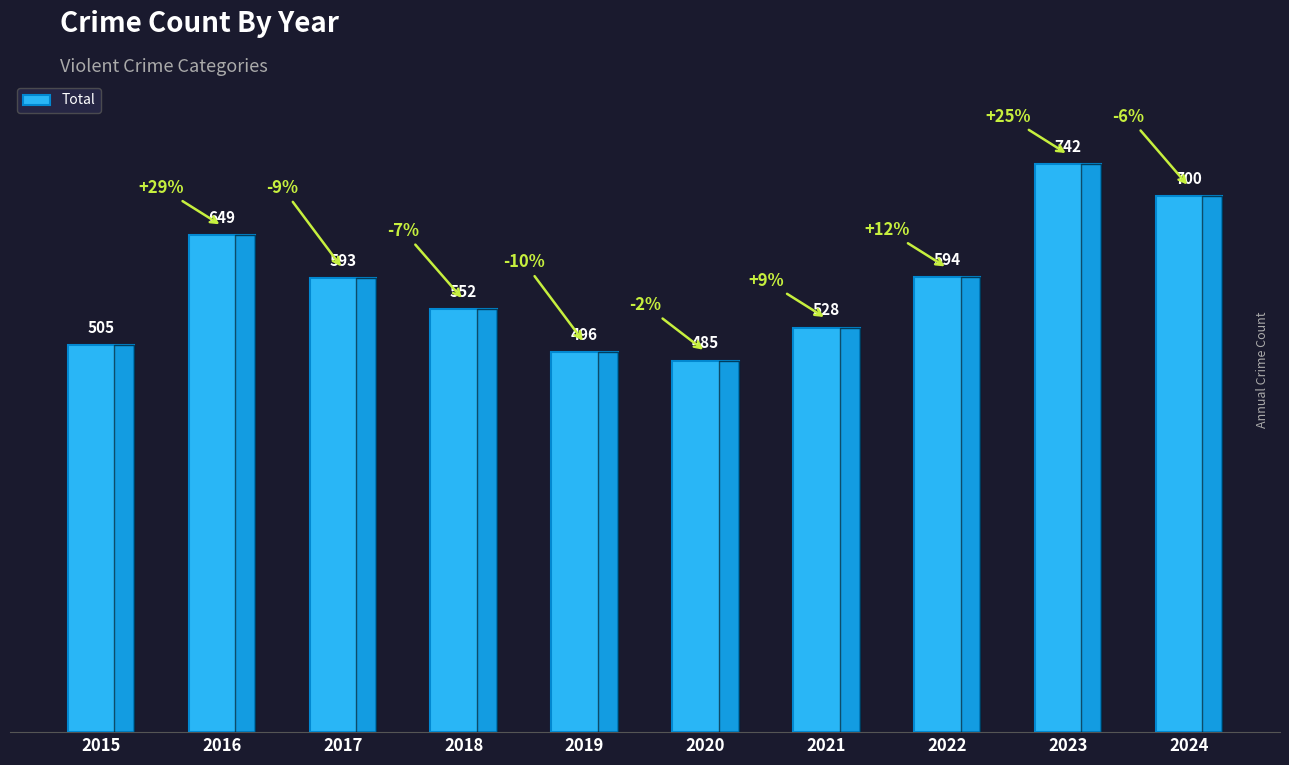

How many series are shown in this chart?

1